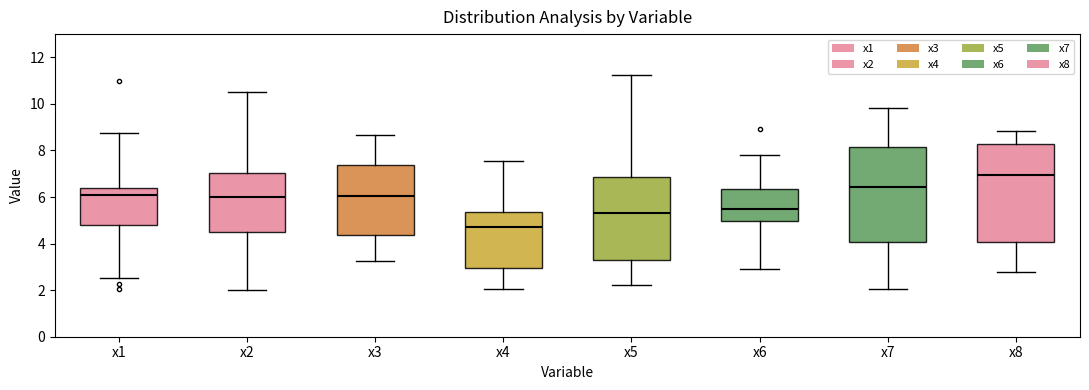

Which box has the highest median line?

x8